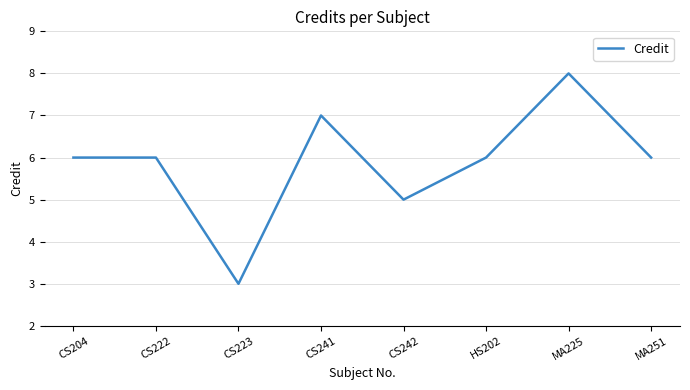

True or false: the data has more than 0 interior local peaks.

True